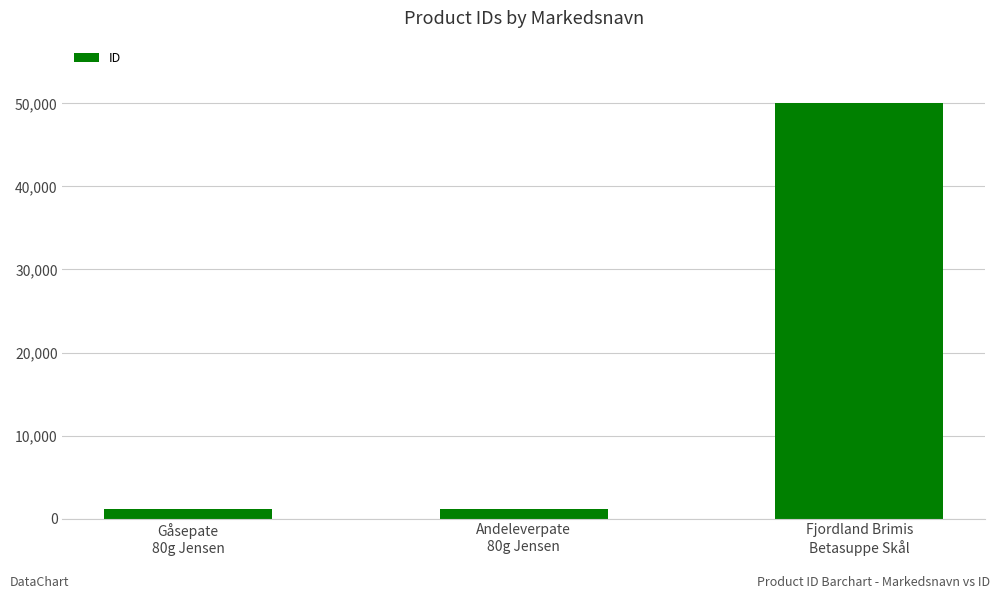

What is the maximum value shown in the chart?

50048